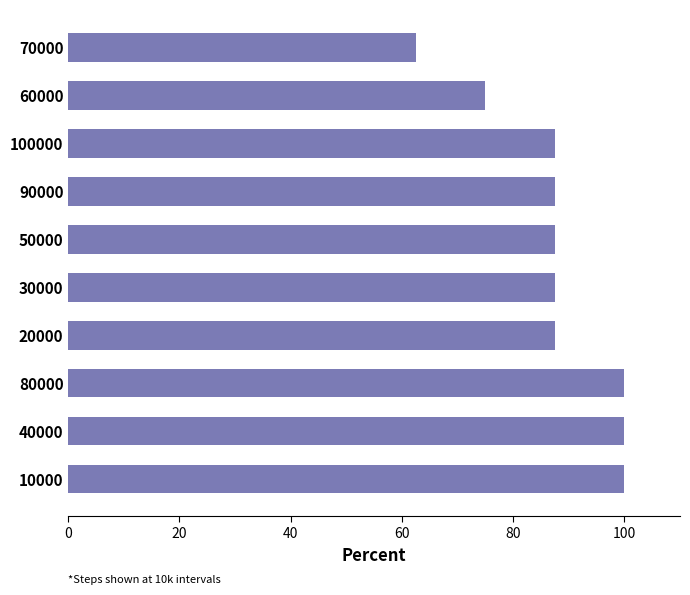

What is the sum of the values at 90000 and 30000?

175.0